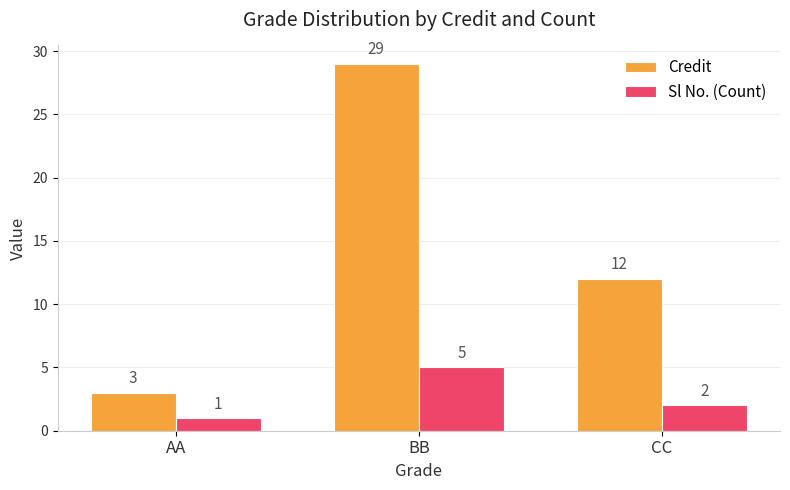

What are all the series names shown in the legend?

Credit, Sl No. (Count)